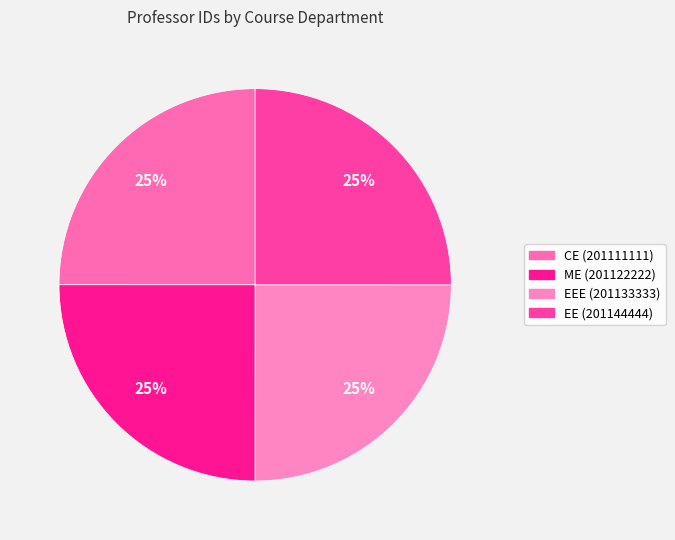

Which slice is the largest?

EE (201144444)